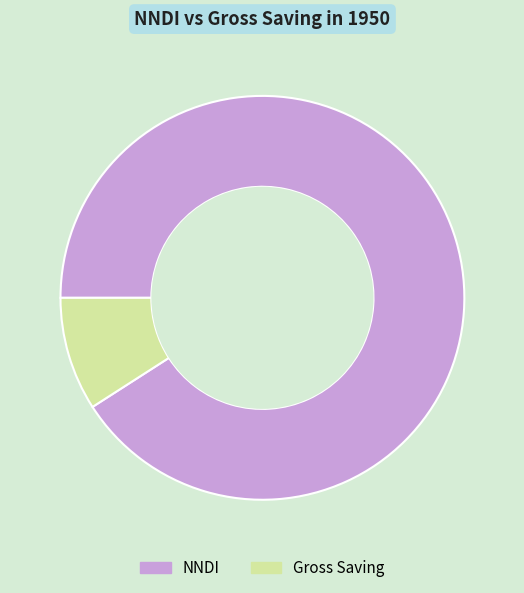

Approximately how many times larger is the value at NNDI compared to Gross Saving?

10.0